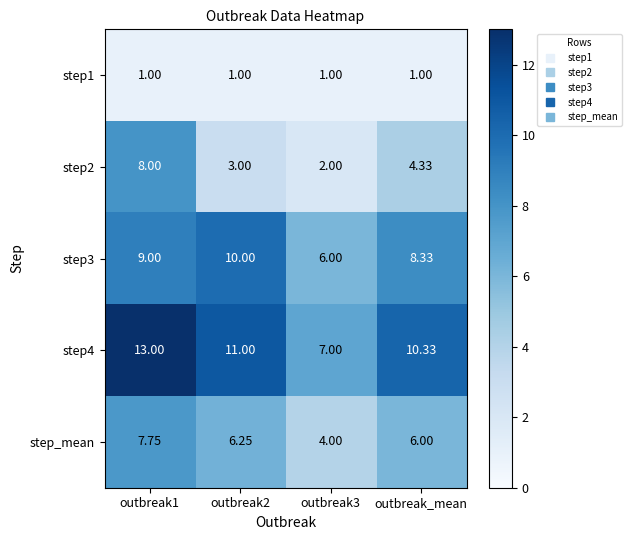

Is the value of step1 at outbreak_mean greater than the value of step3 at outbreak2?

No